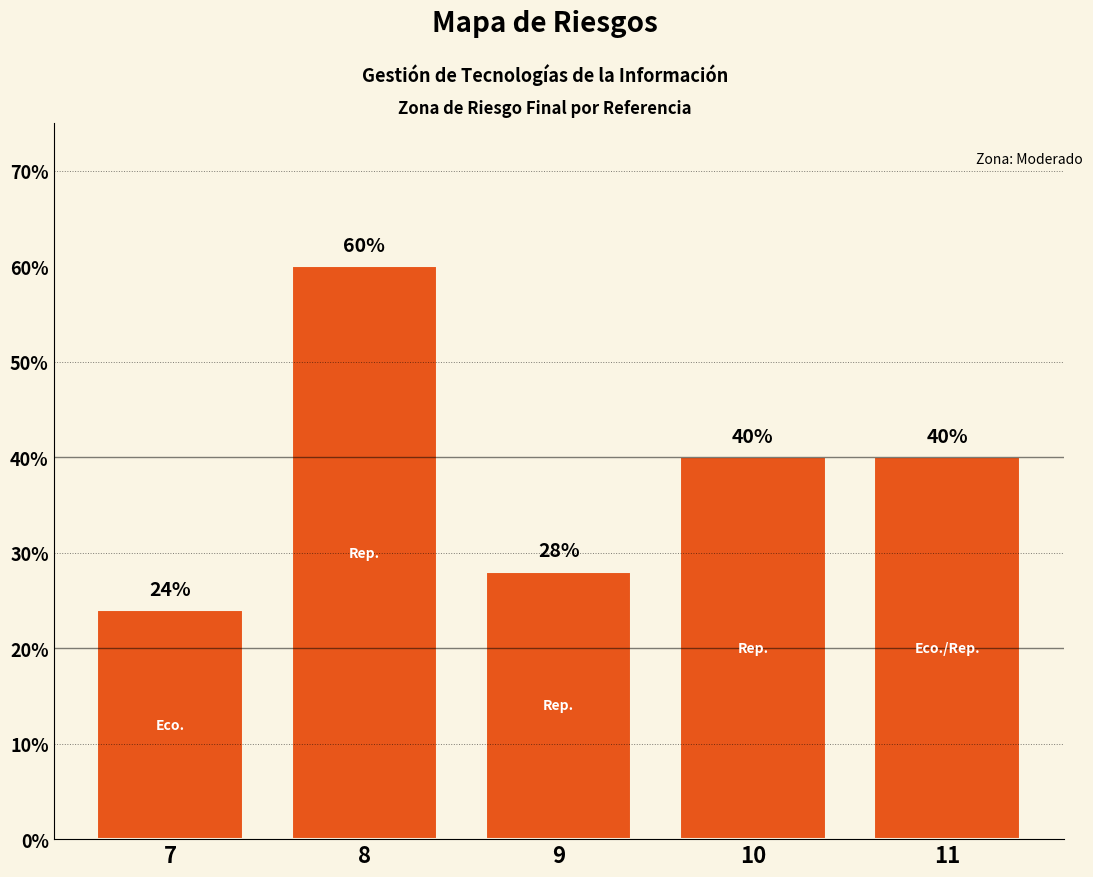

What is the value of the 5th bar from the left?

0.4